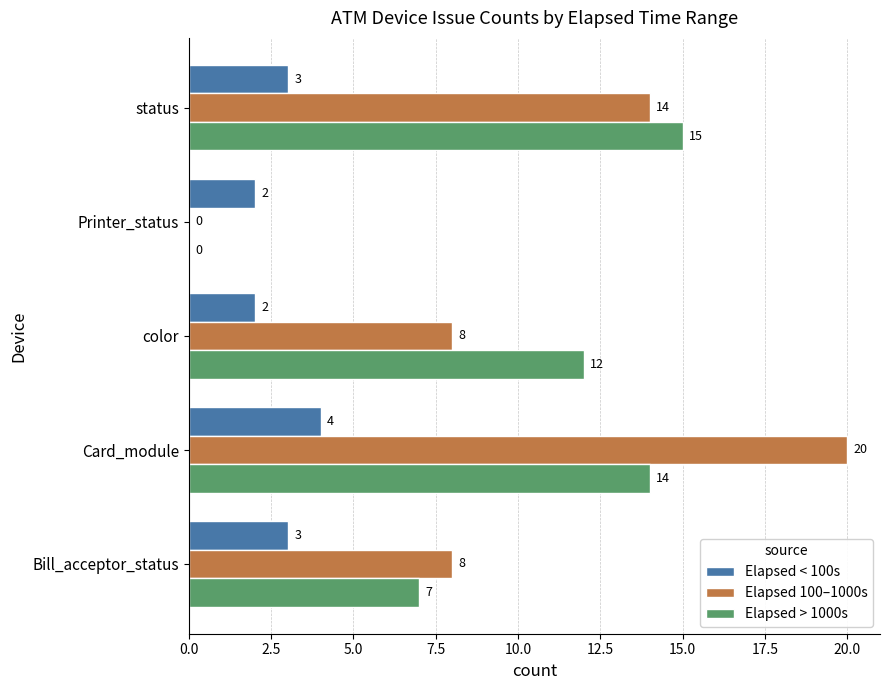

What is the sum of the Elapsed > 1000s values at status and Card_module?

29